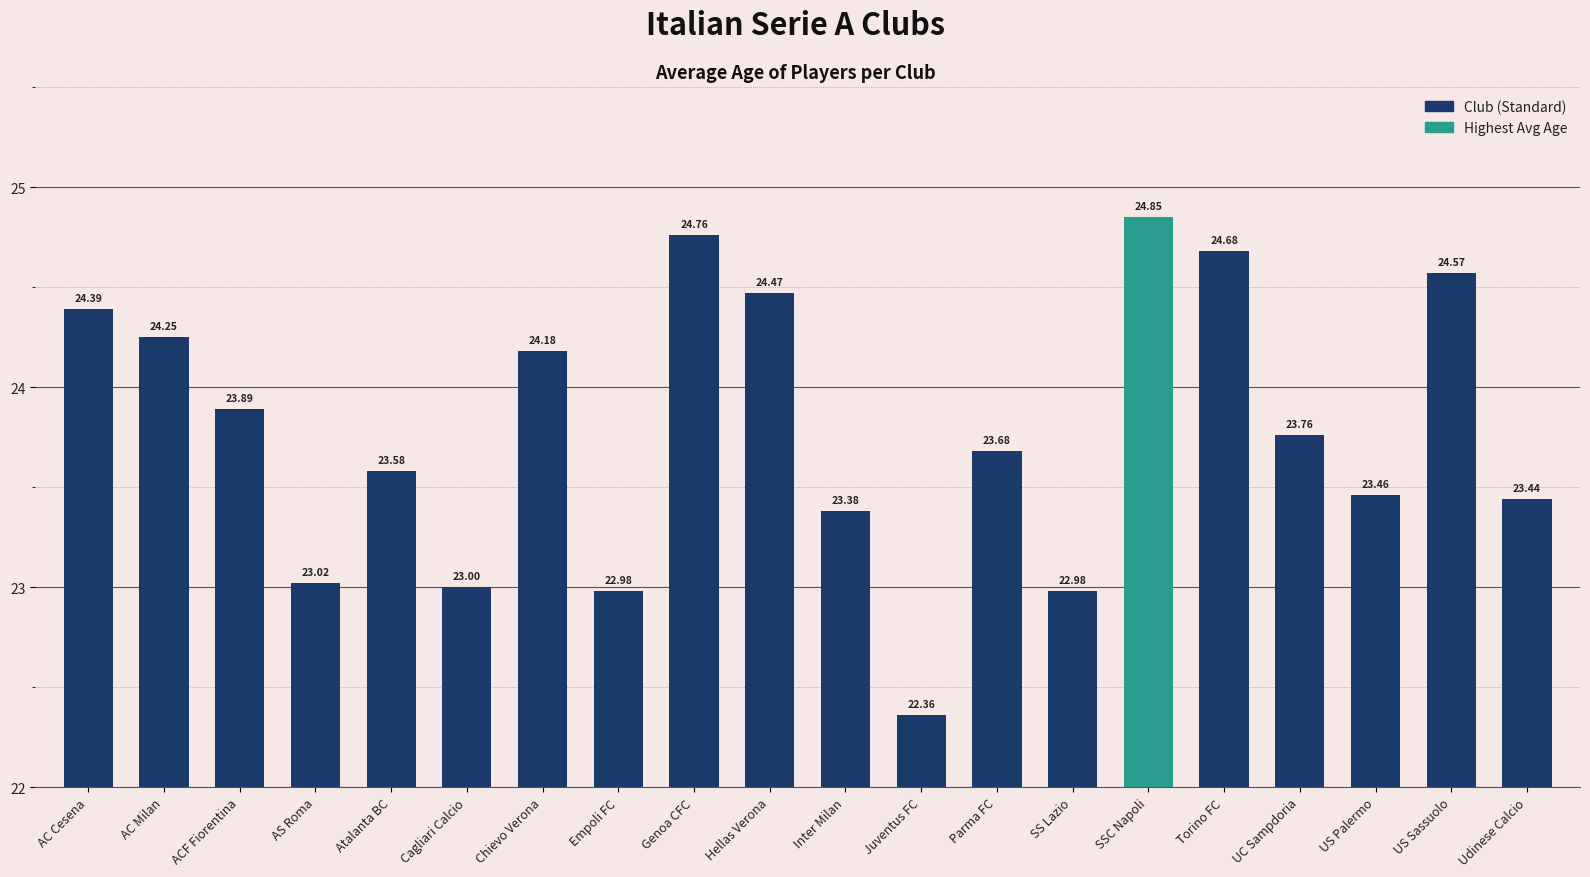

What is the difference between the values at SSC Napoli and Parma FC?

1.2